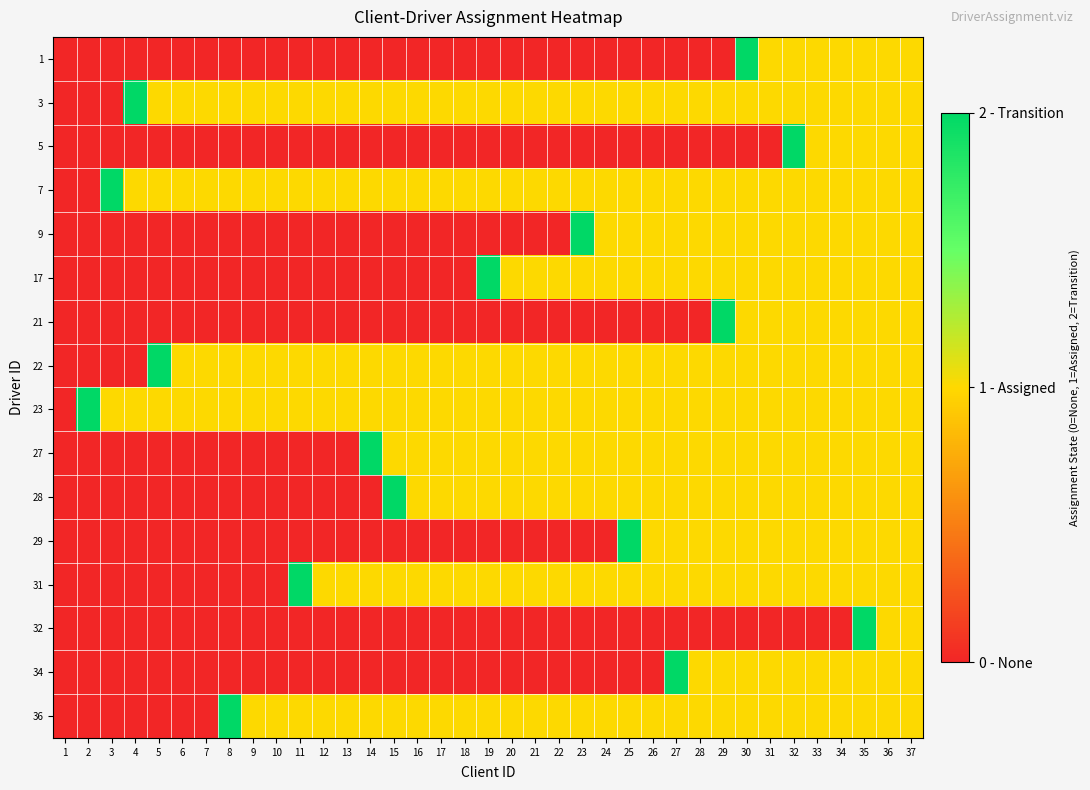

Reading left to right, what are all the values shown in this chart?

1: 1=0	2=0	3=0	4=0	5=0	6=0	7=0	8=0	9=0	10=0	11=0	12=0	13=0	14=0	15=0	16=0	17=0	18=0	19=0	20=0	21=0	22=0	23=0	24=0	25=0	26=0	27=0	28=0	29=0	30=2	31=1	32=1	33=1	34=1	35=1	36=1	37=1
3: 1=0	2=0	3=0	4=2	5=1	6=1	7=1	8=1	9=1	10=1	11=1	12=1	13=1	14=1	15=1	16=1	17=1	18=1	19=1	20=1	21=1	22=1	23=1	24=1	25=1	26=1	27=1	28=1	29=1	30=1	31=1	32=1	33=1	34=1	35=1	36=1	37=1
5: 1=0	2=0	3=0	4=0	5=0	6=0	7=0	8=0	9=0	10=0	11=0	12=0	13=0	14=0	15=0	16=0	17=0	18=0	19=0	20=0	21=0	22=0	23=0	24=0	25=0	26=0	27=0	28=0	29=0	30=0	31=0	32=2	33=1	34=1	35=1	36=1	37=1
7: 1=0	2=0	3=2	4=1	5=1	6=1	7=1	8=1	9=1	10=1	11=1	12=1	13=1	14=1	15=1	16=1	17=1	18=1	19=1	20=1	21=1	22=1	23=1	24=1	25=1	26=1	27=1	28=1	29=1	30=1	31=1	32=1	33=1	34=1	35=1	36=1	37=1
9: 1=0	2=0	3=0	4=0	5=0	6=0	7=0	8=0	9=0	10=0	11=0	12=0	13=0	14=0	15=0	16=0	17=0	18=0	19=0	20=0	21=0	22=0	23=2	24=1	25=1	26=1	27=1	28=1	29=1	30=1	31=1	32=1	33=1	34=1	35=1	36=1	37=1
17: 1=0	2=0	3=0	4=0	5=0	6=0	7=0	8=0	9=0	10=0	11=0	12=0	13=0	14=0	15=0	16=0	17=0	18=0	19=2	20=1	21=1	22=1	23=1	24=1	25=1	26=1	27=1	28=1	29=1	30=1	31=1	32=1	33=1	34=1	35=1	36=1	37=1
21: 1=0	2=0	3=0	4=0	5=0	6=0	7=0	8=0	9=0	10=0	11=0	12=0	13=0	14=0	15=0	16=0	17=0	18=0	19=0	20=0	21=0	22=0	23=0	24=0	25=0	26=0	27=0	28=0	29=2	30=1	31=1	32=1	33=1	34=1	35=1	36=1	37=1
22: 1=0	2=0	3=0	4=0	5=2	6=1	7=1	8=1	9=1	10=1	11=1	12=1	13=1	14=1	15=1	16=1	17=1	18=1	19=1	20=1	21=1	22=1	23=1	24=1	25=1	26=1	27=1	28=1	29=1	30=1	31=1	32=1	33=1	34=1	35=1	36=1	37=1
23: 1=0	2=2	3=1	4=1	5=1	6=1	7=1	8=1	9=1	10=1	11=1	12=1	13=1	14=1	15=1	16=1	17=1	18=1	19=1	20=1	21=1	22=1	23=1	24=1	25=1	26=1	27=1	28=1	29=1	30=1	31=1	32=1	33=1	34=1	35=1	36=1	37=1
27: 1=0	2=0	3=0	4=0	5=0	6=0	7=0	8=0	9=0	10=0	11=0	12=0	13=0	14=2	15=1	16=1	17=1	18=1	19=1	20=1	21=1	22=1	23=1	24=1	25=1	26=1	27=1	28=1	29=1	30=1	31=1	32=1	33=1	34=1	35=1	36=1	37=1
28: 1=0	2=0	3=0	4=0	5=0	6=0	7=0	8=0	9=0	10=0	11=0	12=0	13=0	14=0	15=2	16=1	17=1	18=1	19=1	20=1	21=1	22=1	23=1	24=1	25=1	26=1	27=1	28=1	29=1	30=1	31=1	32=1	33=1	34=1	35=1	36=1	37=1
29: 1=0	2=0	3=0	4=0	5=0	6=0	7=0	8=0	9=0	10=0	11=0	12=0	13=0	14=0	15=0	16=0	17=0	18=0	19=0	20=0	21=0	22=0	23=0	24=0	25=2	26=1	27=1	28=1	29=1	30=1	31=1	32=1	33=1	34=1	35=1	36=1	37=1
31: 1=0	2=0	3=0	4=0	5=0	6=0	7=0	8=0	9=0	10=0	11=2	12=1	13=1	14=1	15=1	16=1	17=1	18=1	19=1	20=1	21=1	22=1	23=1	24=1	25=1	26=1	27=1	28=1	29=1	30=1	31=1	32=1	33=1	34=1	35=1	36=1	37=1
32: 1=0	2=0	3=0	4=0	5=0	6=0	7=0	8=0	9=0	10=0	11=0	12=0	13=0	14=0	15=0	16=0	17=0	18=0	19=0	20=0	21=0	22=0	23=0	24=0	25=0	26=0	27=0	28=0	29=0	30=0	31=0	32=0	33=0	34=0	35=2	36=1	37=1
34: 1=0	2=0	3=0	4=0	5=0	6=0	7=0	8=0	9=0	10=0	11=0	12=0	13=0	14=0	15=0	16=0	17=0	18=0	19=0	20=0	21=0	22=0	23=0	24=0	25=0	26=0	27=2	28=1	29=1	30=1	31=1	32=1	33=1	34=1	35=1	36=1	37=1
36: 1=0	2=0	3=0	4=0	5=0	6=0	7=0	8=2	9=1	10=1	11=1	12=1	13=1	14=1	15=1	16=1	17=1	18=1	19=1	20=1	21=1	22=1	23=1	24=1	25=1	26=1	27=1	28=1	29=1	30=1	31=1	32=1	33=1	34=1	35=1	36=1	37=1